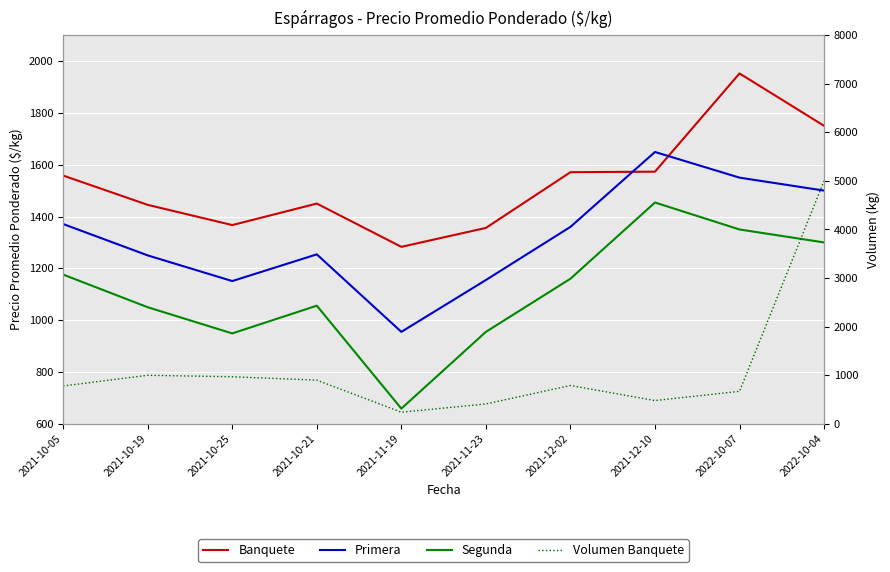

What is the label of the 1st point from the left?

2021-10-05